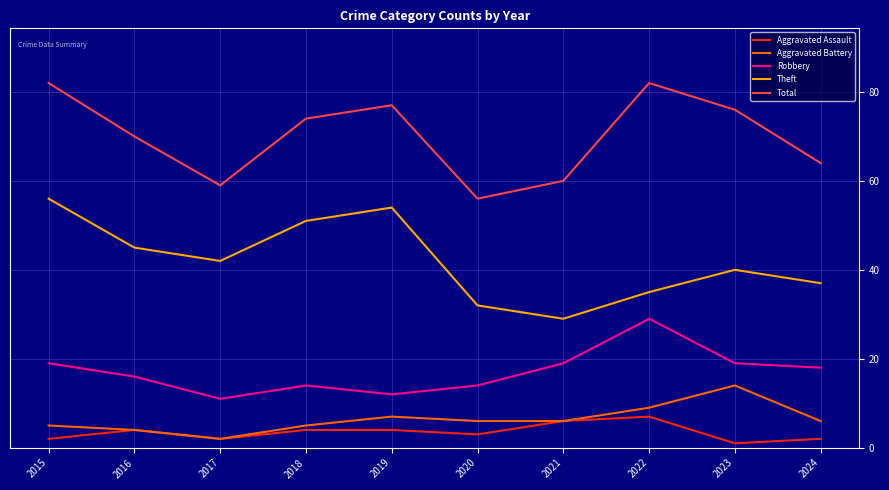

What is the difference between the highest and lowest values at 2022?

75